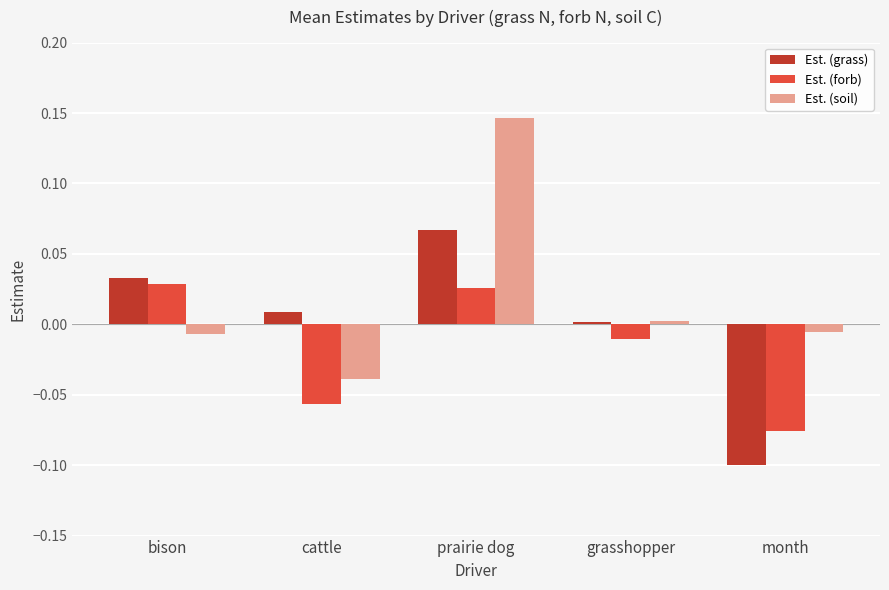

What is the total value across all series at prairie dog?

0.2